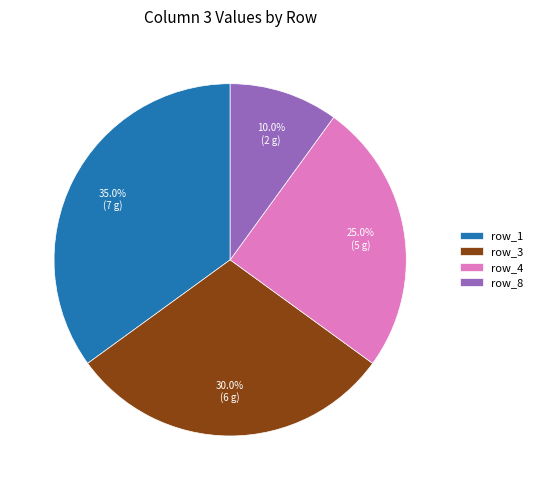

To the nearest percent, what portion does row_4 represent?

25%